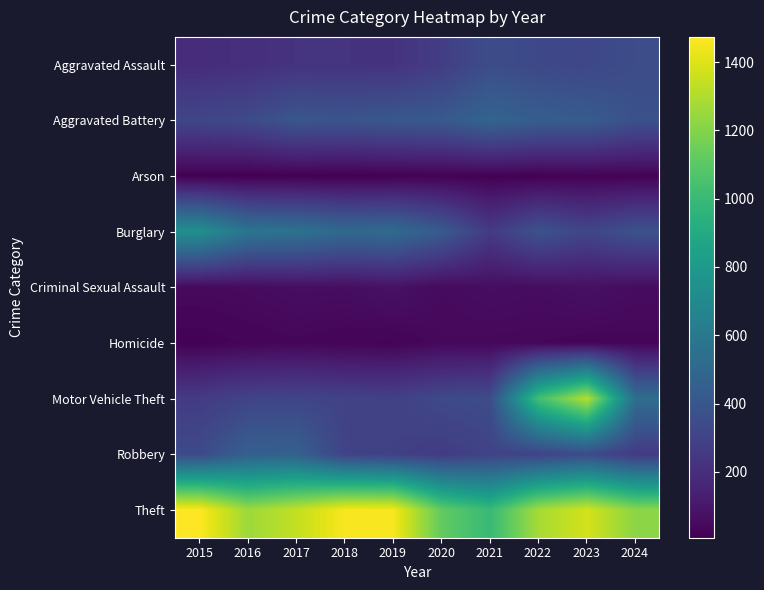

What is the difference between the highest and lowest values at 2024?

1201